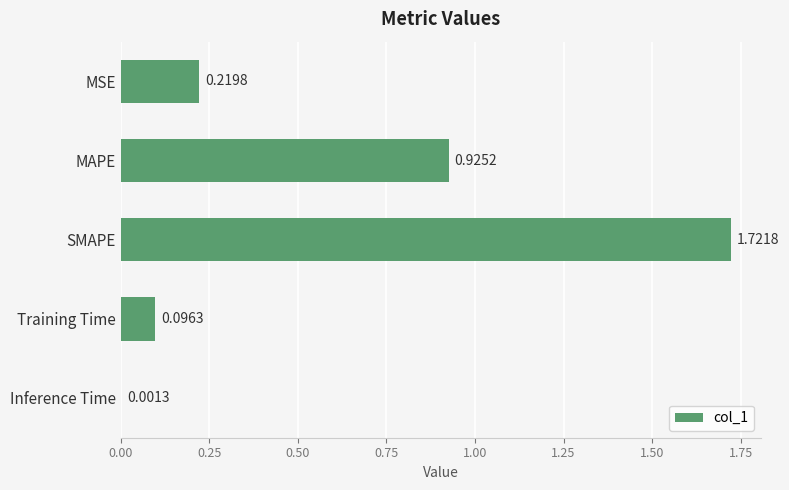

Where is the data nearest to the value 0?

Inference Time